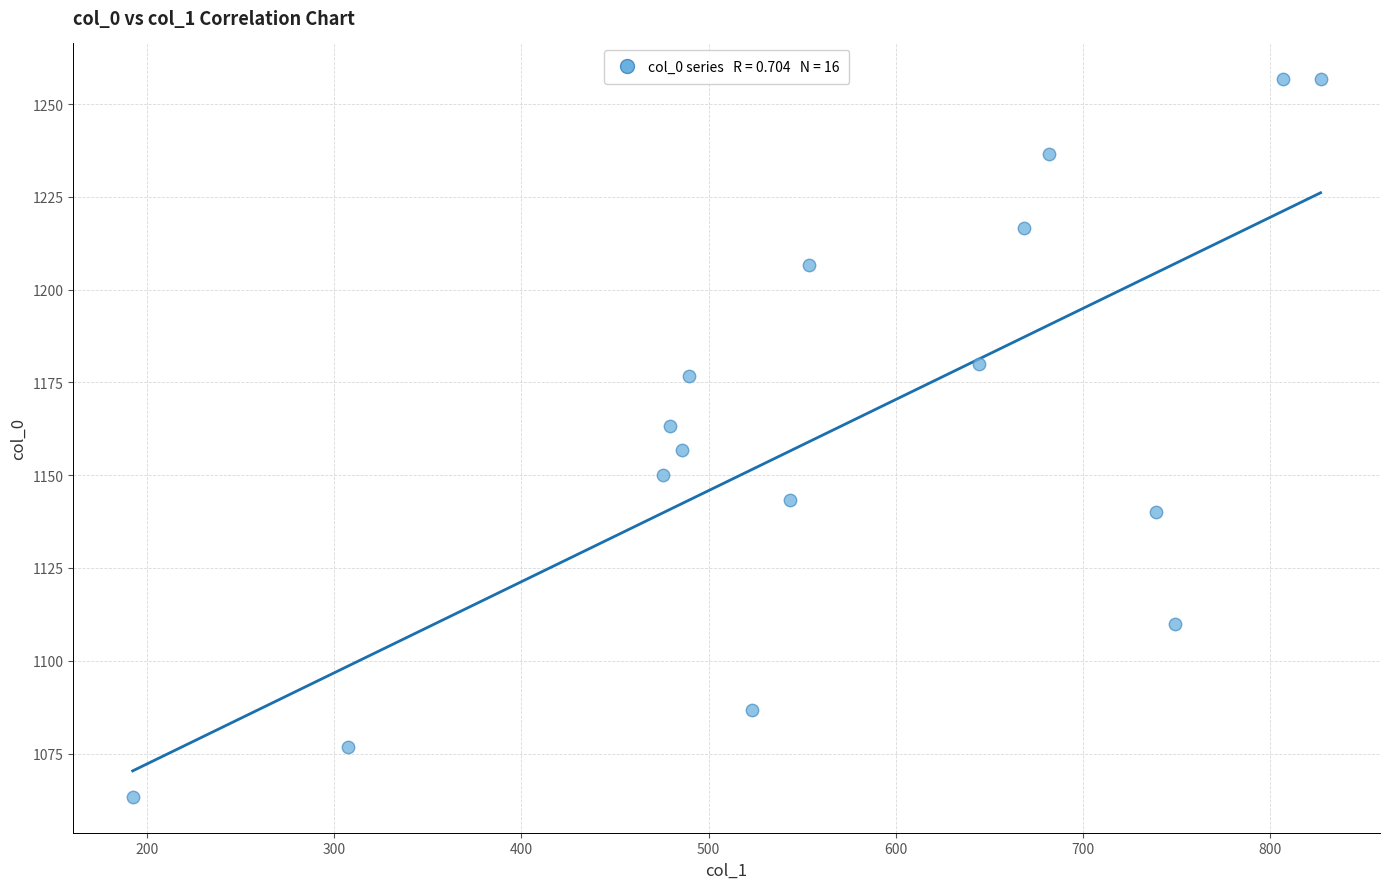

What is the range of X values (max minus min)?

634.5